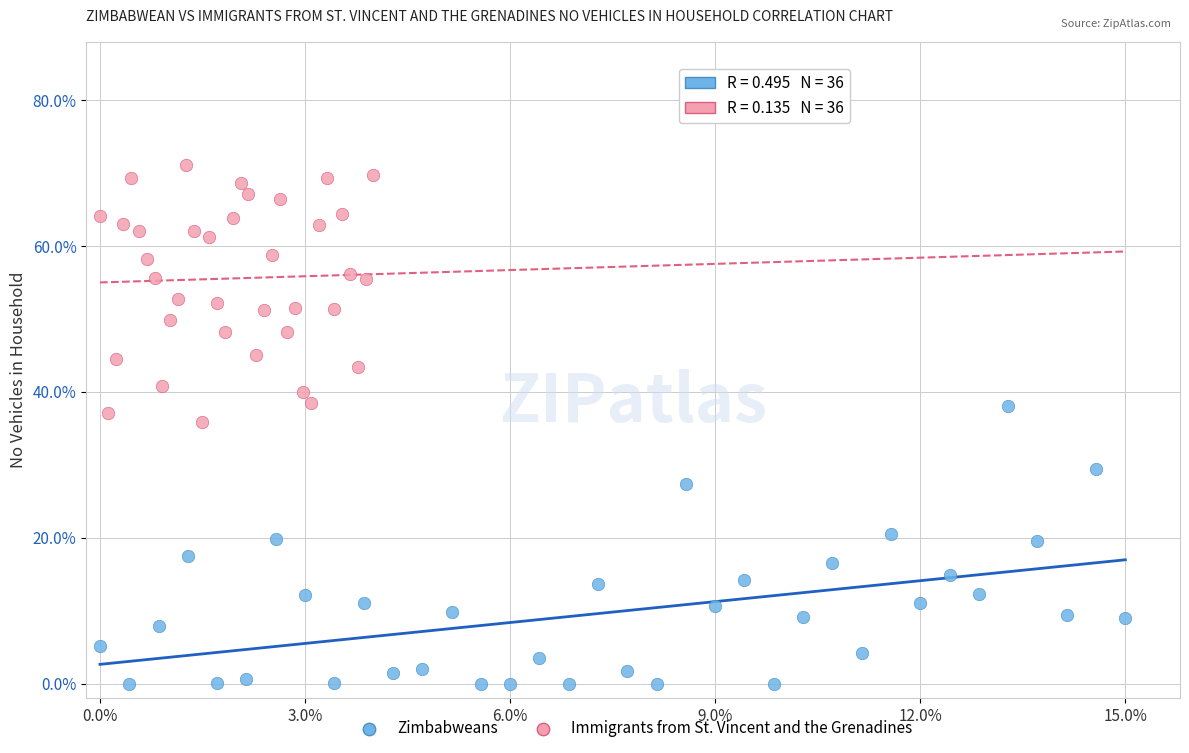

Which series contains the lowest Y value?

Zimbabweans